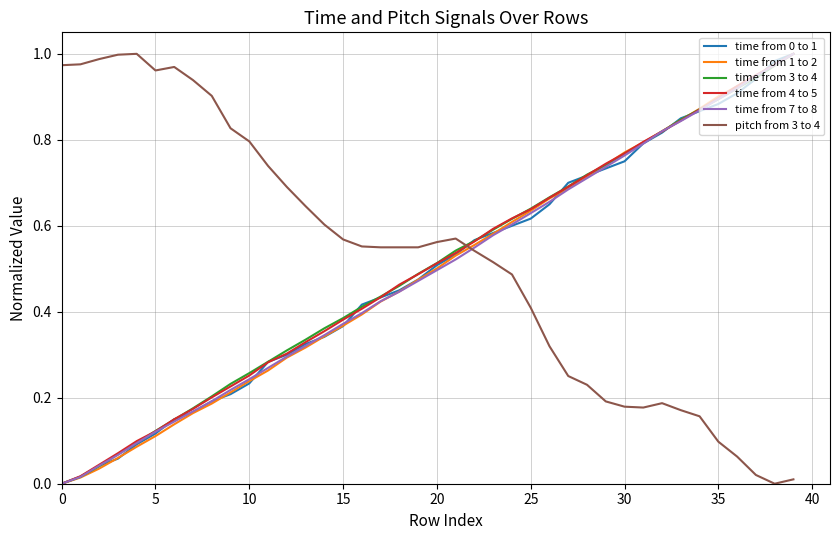

How many intersections are there between time from 3 to 4 and pitch from 3 to 4?

1